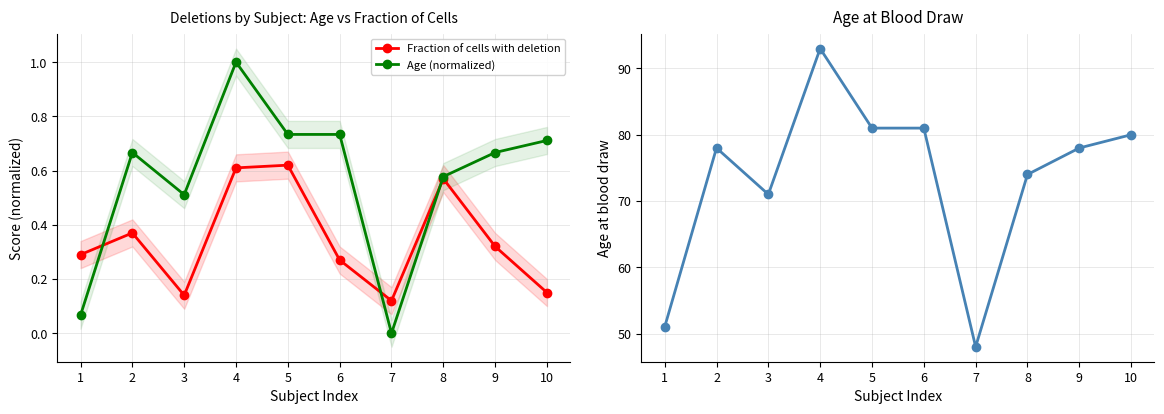

What is the total value across all series at 4?

94.6